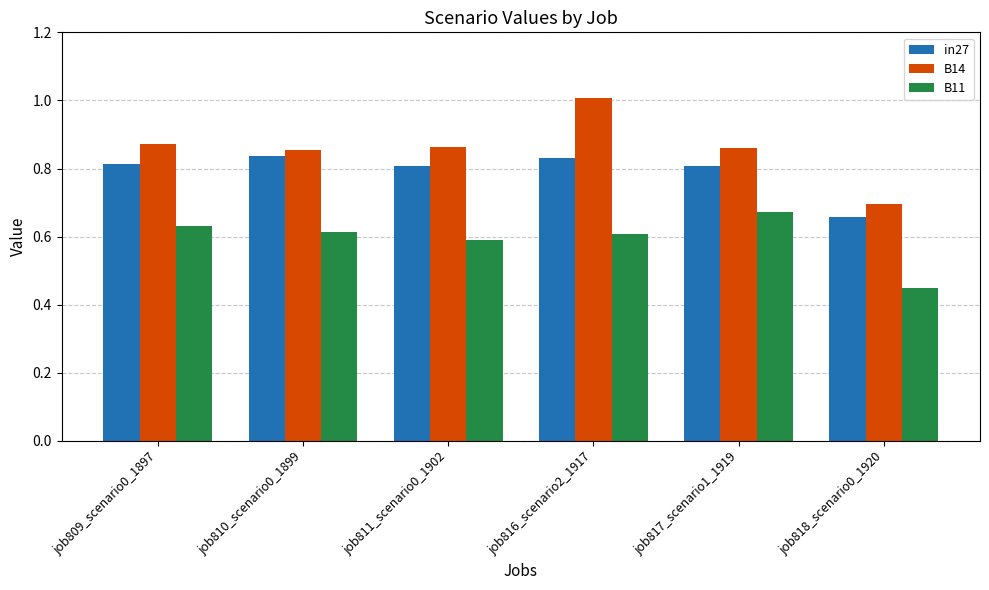

What is the spread (max minus min) of values at job817_scenario1_1919?

0.2